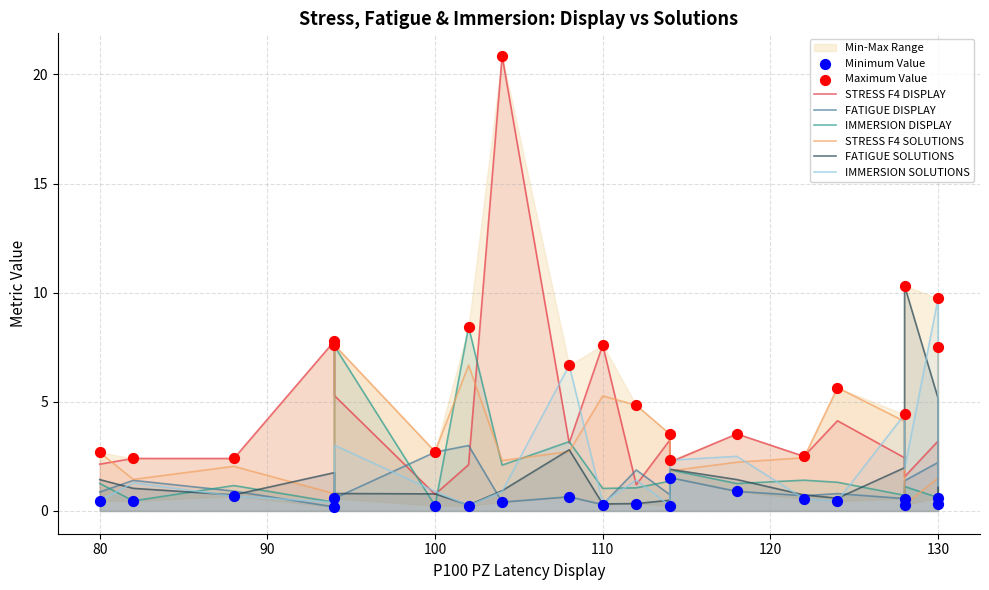

What are all the series names shown in the legend?

STRESS F4 DISPLAY, FATIGUE DISPLAY, IMMERSION DISPLAY, STRESS F4 SOLUTIONS, FATIGUE SOLUTIONS, IMMERSION SOLUTIONS